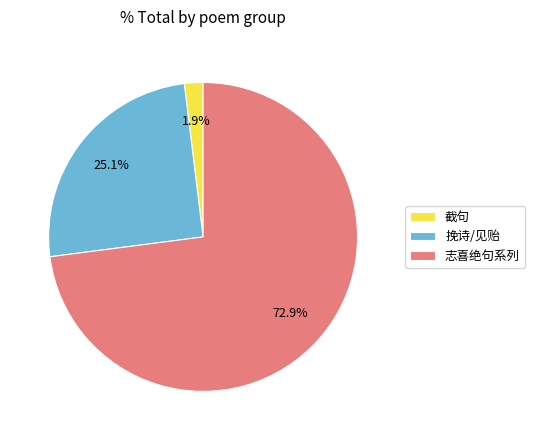

Is there a majority slice in this chart?

Yes